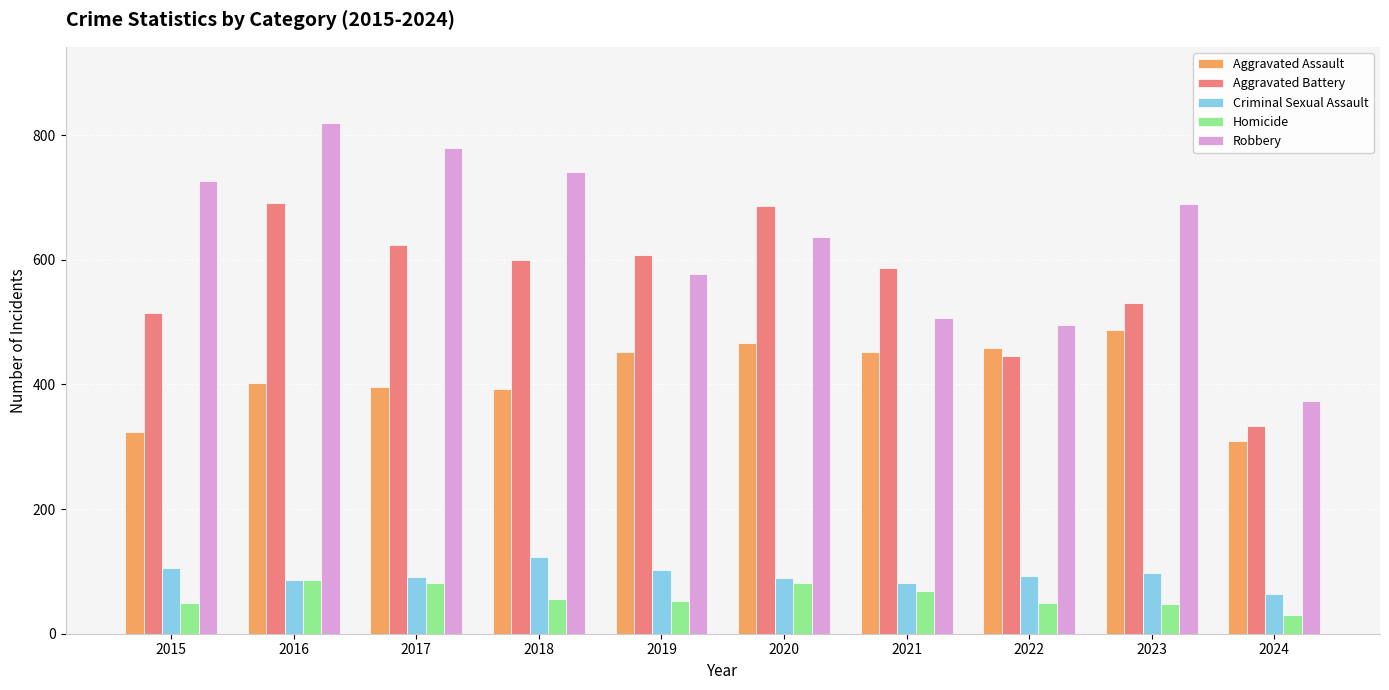

True or false: Homicide has a value of 56 at 2018.

True